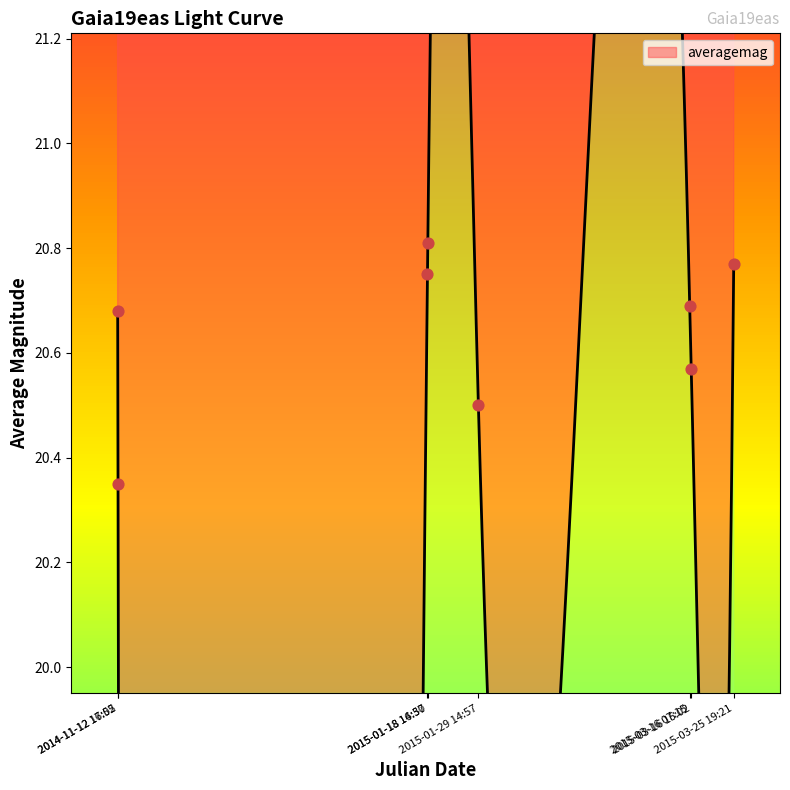

Between 2015-01-18 14:50 and 2014-11-12 17:52, which is larger?

2015-01-18 14:50